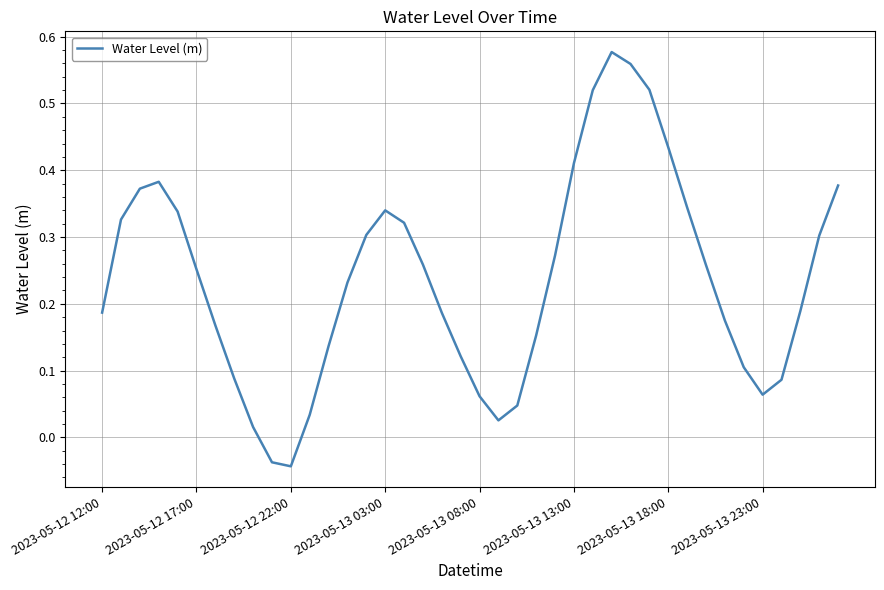

True or false: the data has more than 1 interior local peaks.

True